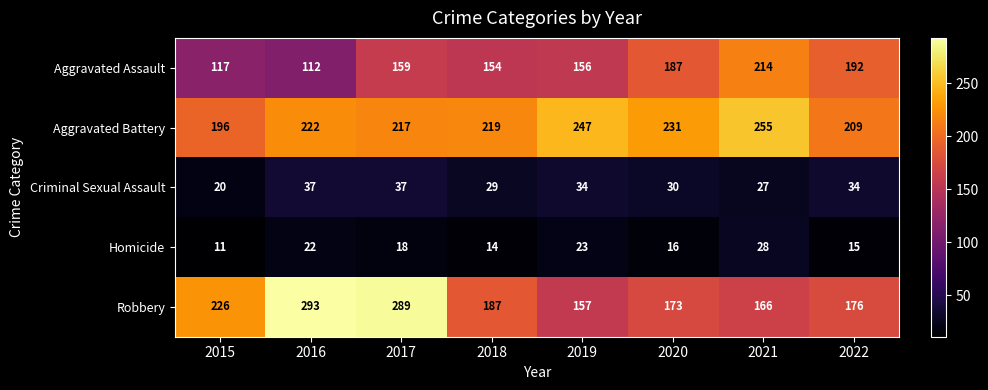

Which series changed the most between 2017 and 2022?

Robbery